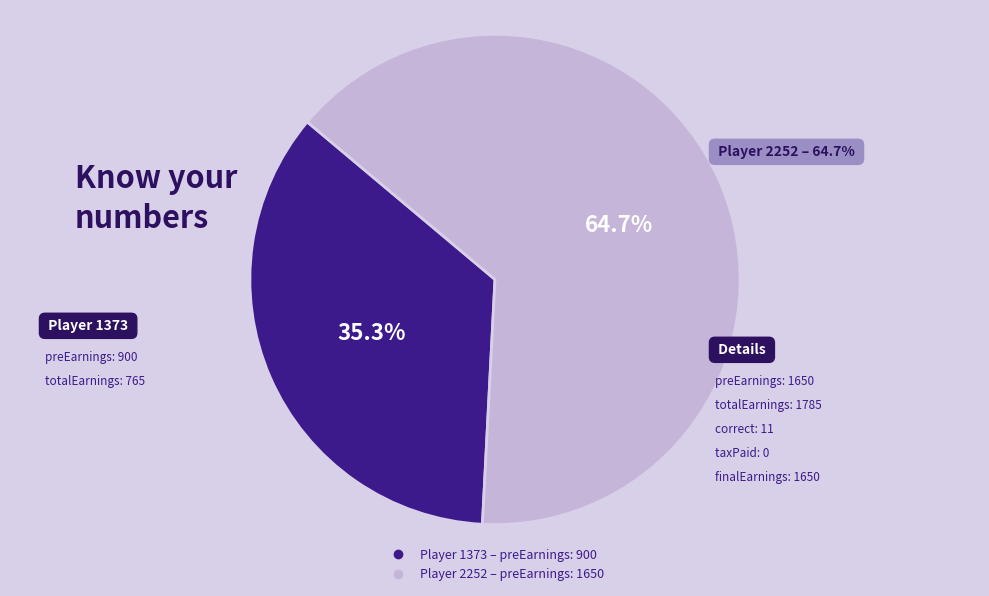

Does any single category account for the majority?

Yes